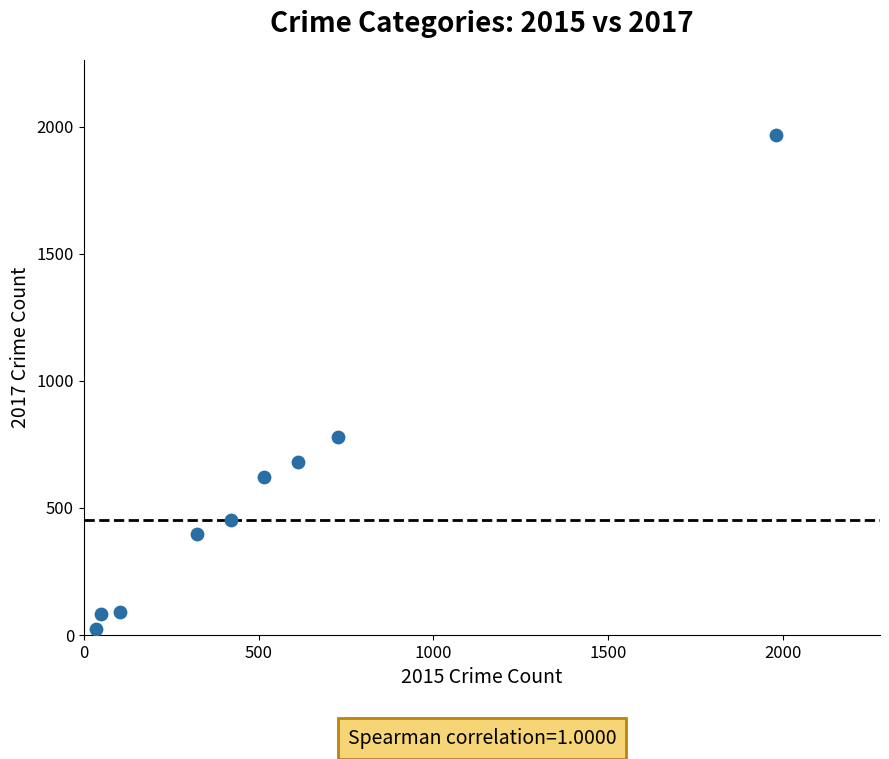

What is the range of Y values (max minus min)?

1945